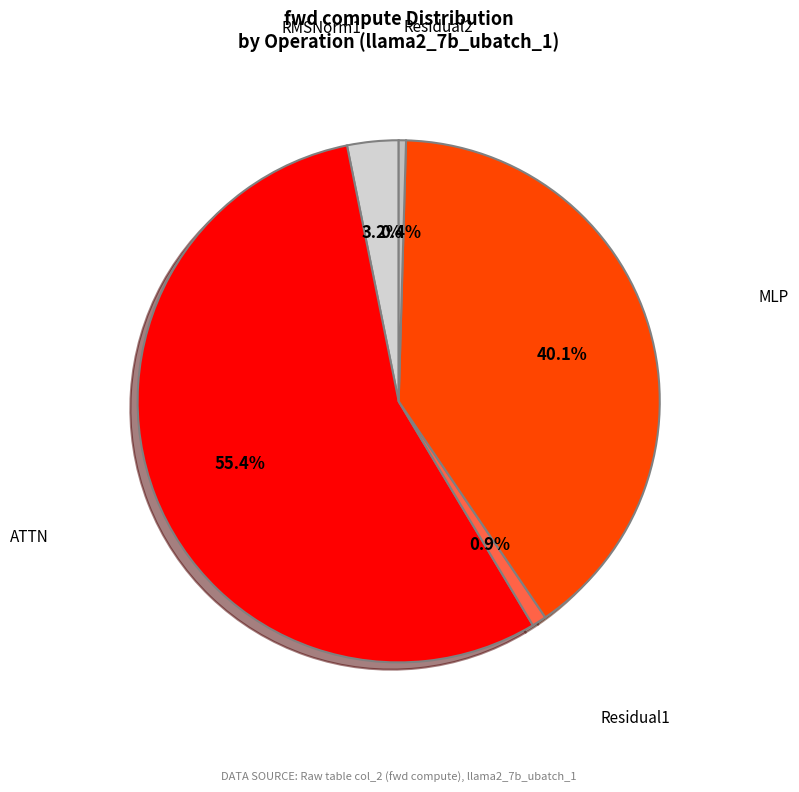

Is there any slice that represents more than half of the pie?

Yes